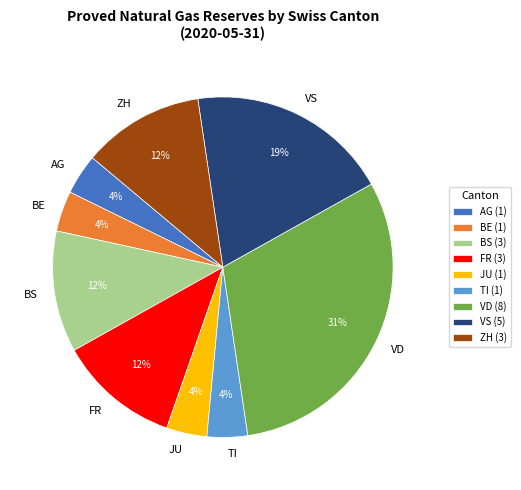

Do VD and BS together represent more than half of the pie?

No